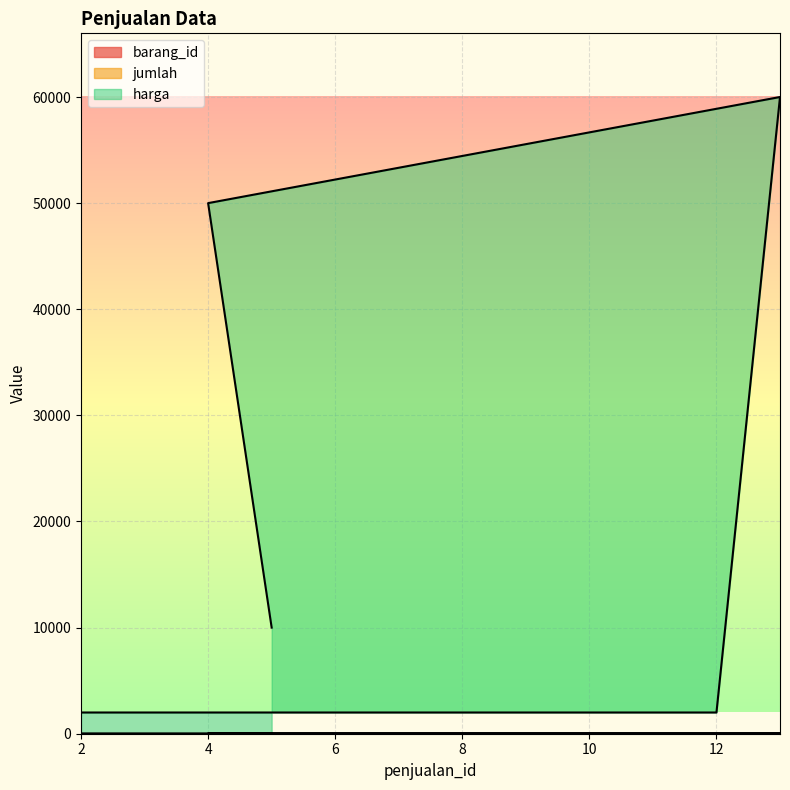

What are all the series names shown in the legend?

barang_id, jumlah, harga